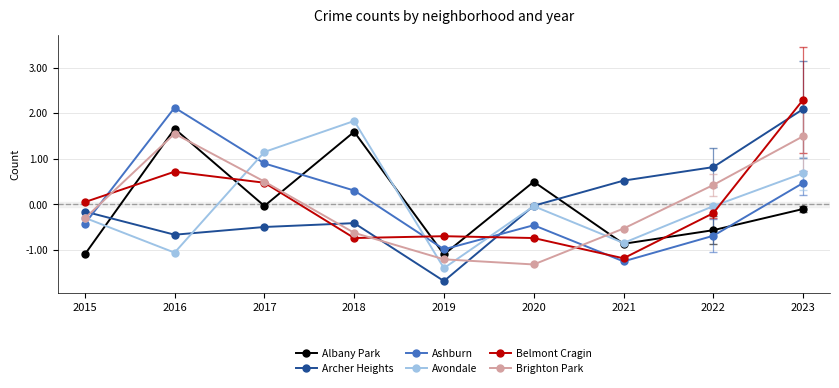

Which series has the largest range (max minus min)?

Archer Heights